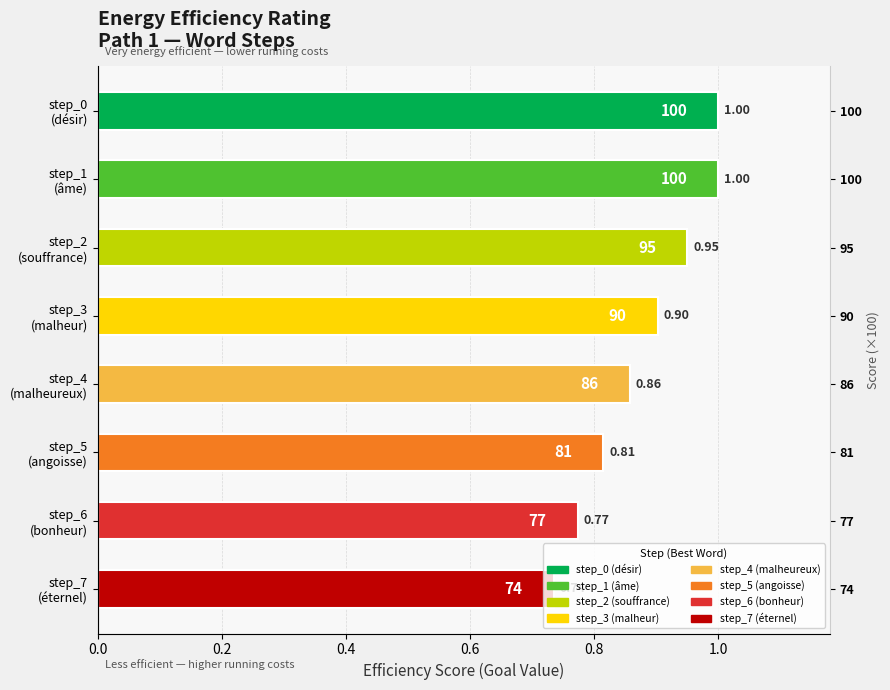

Which category has the lowest value across all series?

step_7 (éternel)